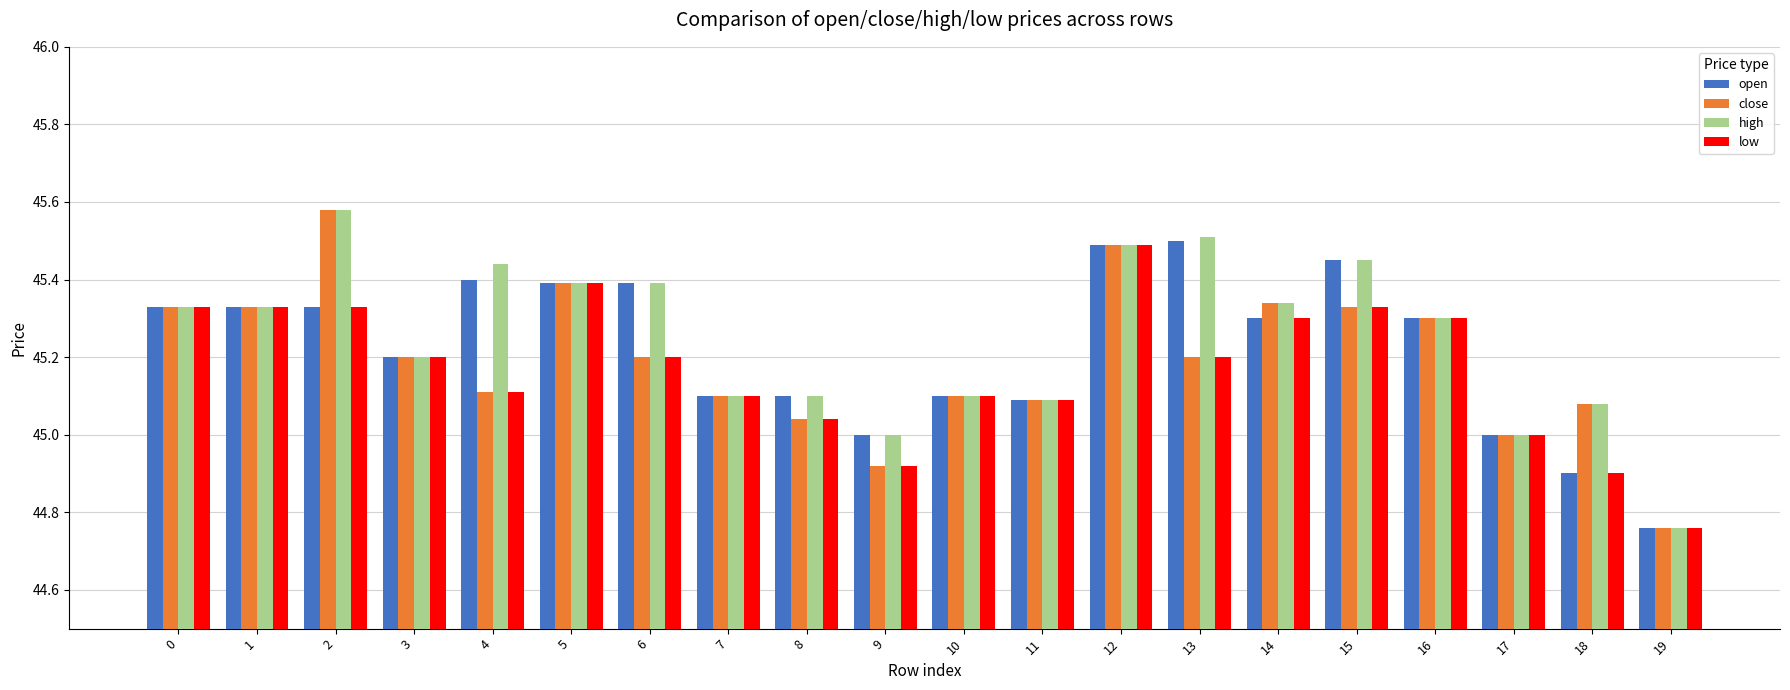

Is it true that close equals 45.1 at 10?

True